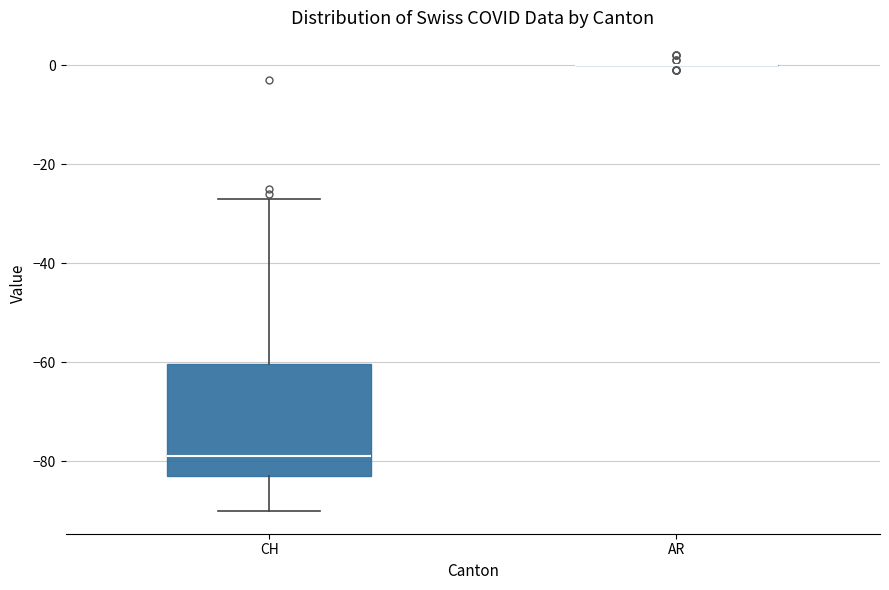

Where is the upper edge of the box for CH on the y-axis? The values are not printed on the chart, so give them approximately, as read against the axis.

-60